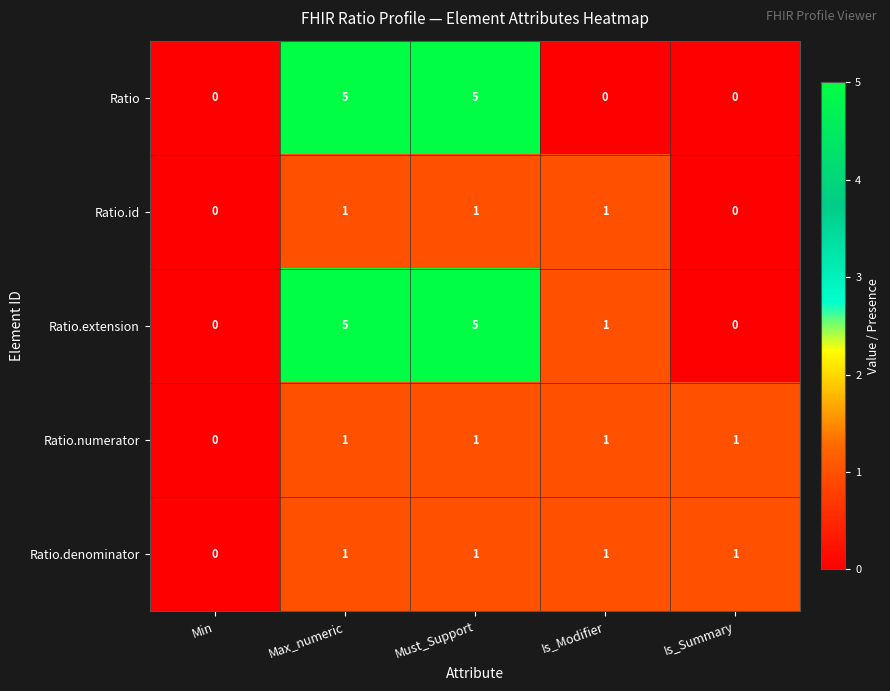

At how many categories does at least one series exceed 4?

2